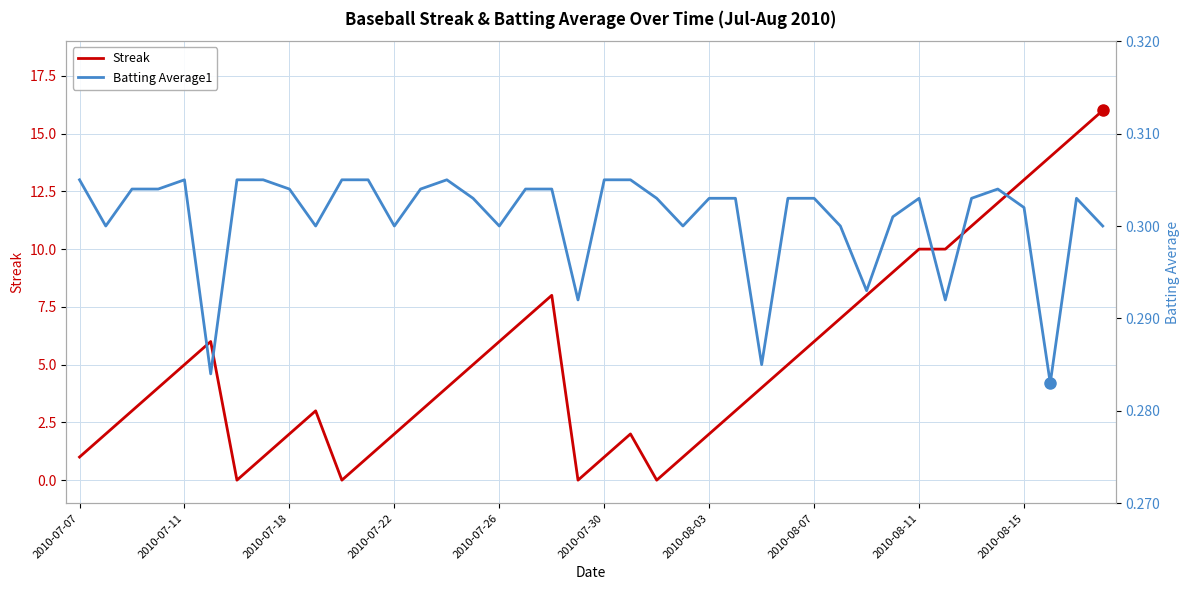

What is the maximum value shown in the chart?

16.0